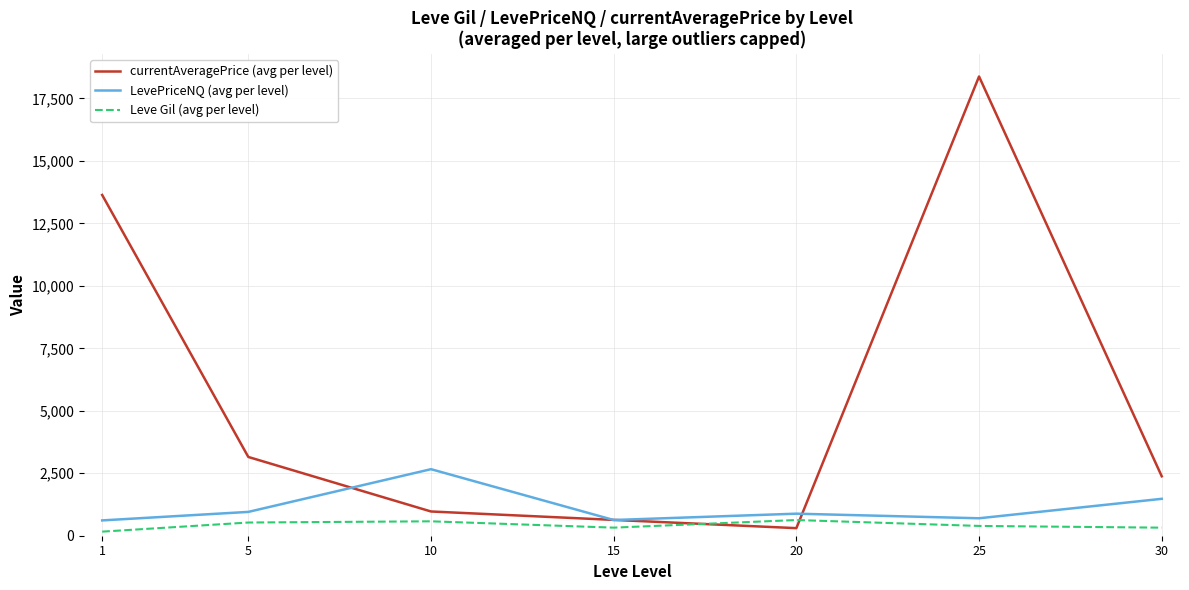

The Leve Gil (avg per level) series shows 576.7 at 10. True or false?

True